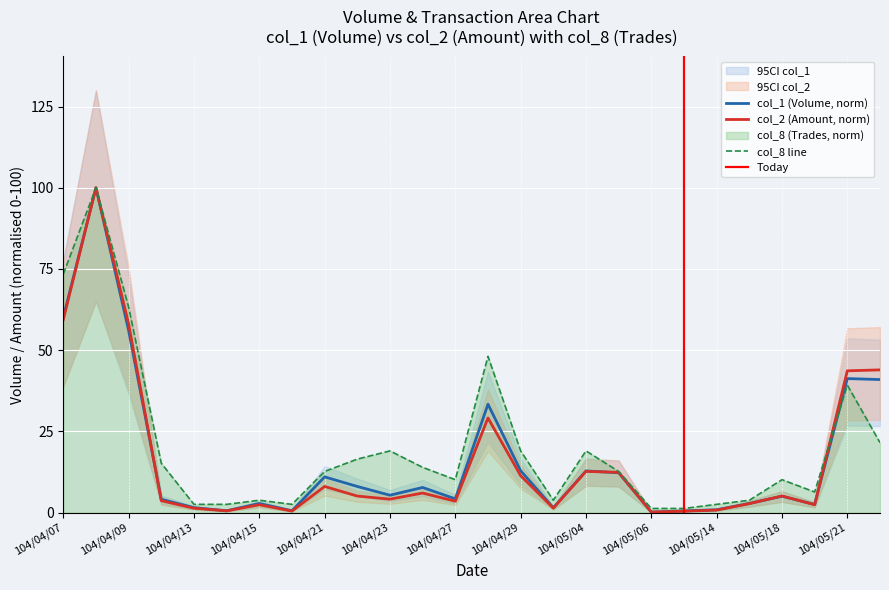

In col_2, how many points are lower than both neighbors (excluding endpoints)?

7